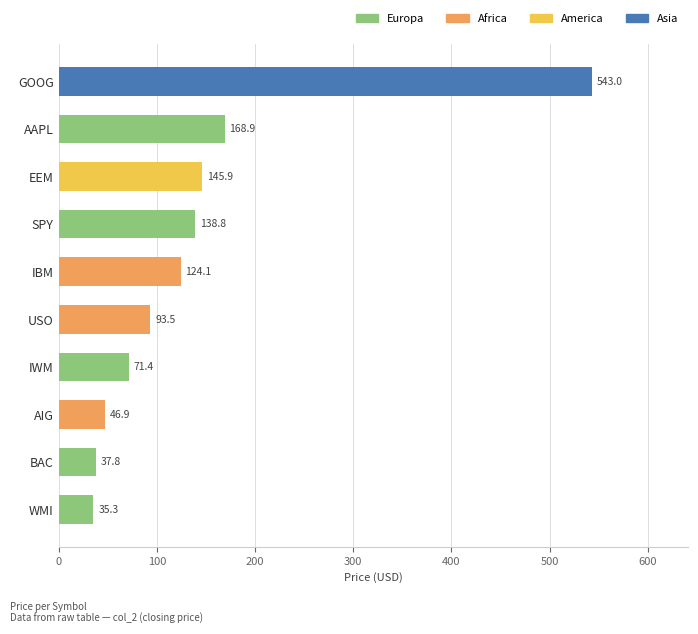

What is the value of the 9th bar from the top?

37.8